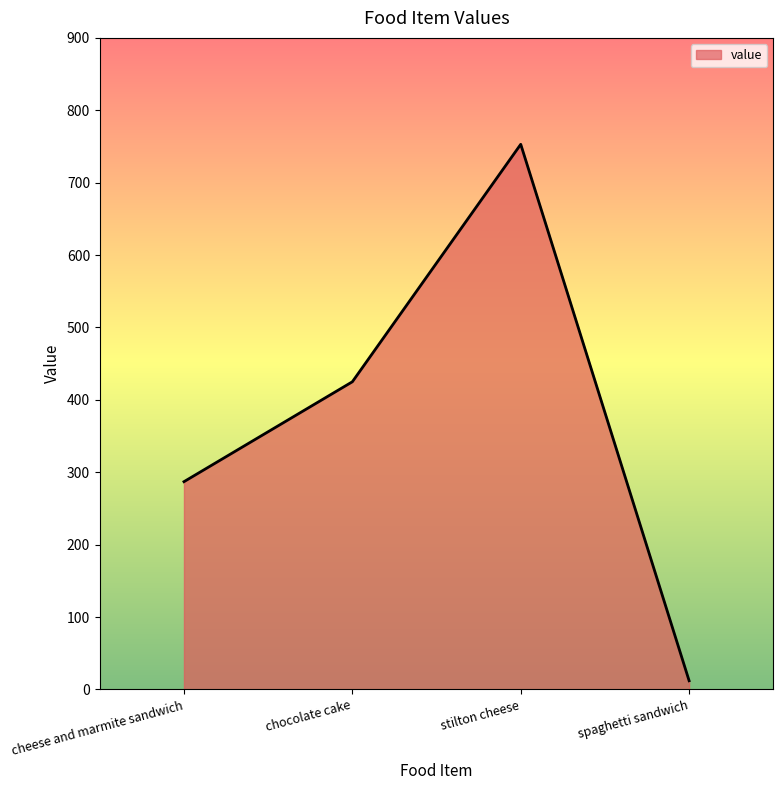

Reading left to right, extract all data points from this chart.

cheese and marmite sandwich=287	chocolate cake=425	stilton cheese=753	spaghetti sandwich=12